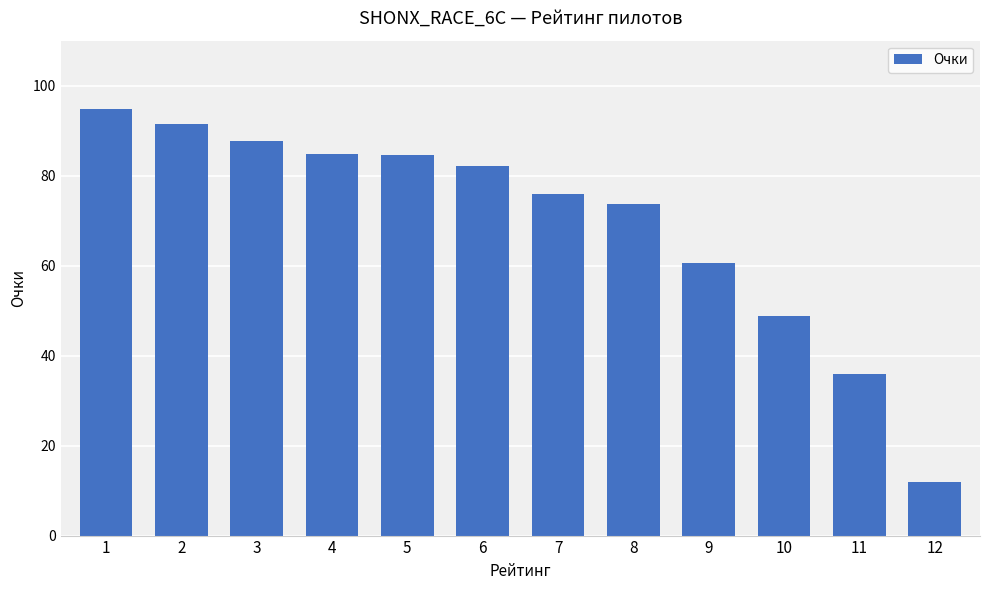

What is the minimum value shown in the chart?

11.8